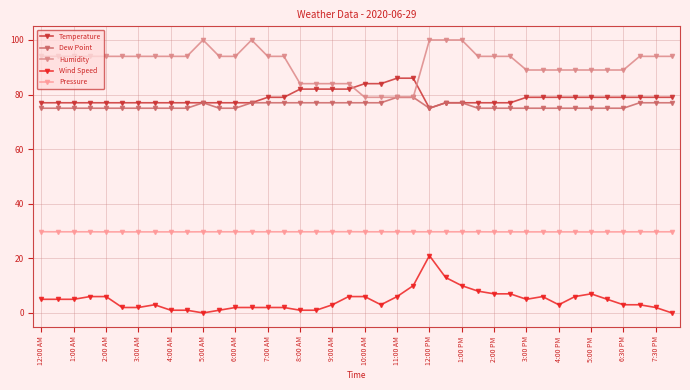

Which series has the largest total across all categories?

Humidity